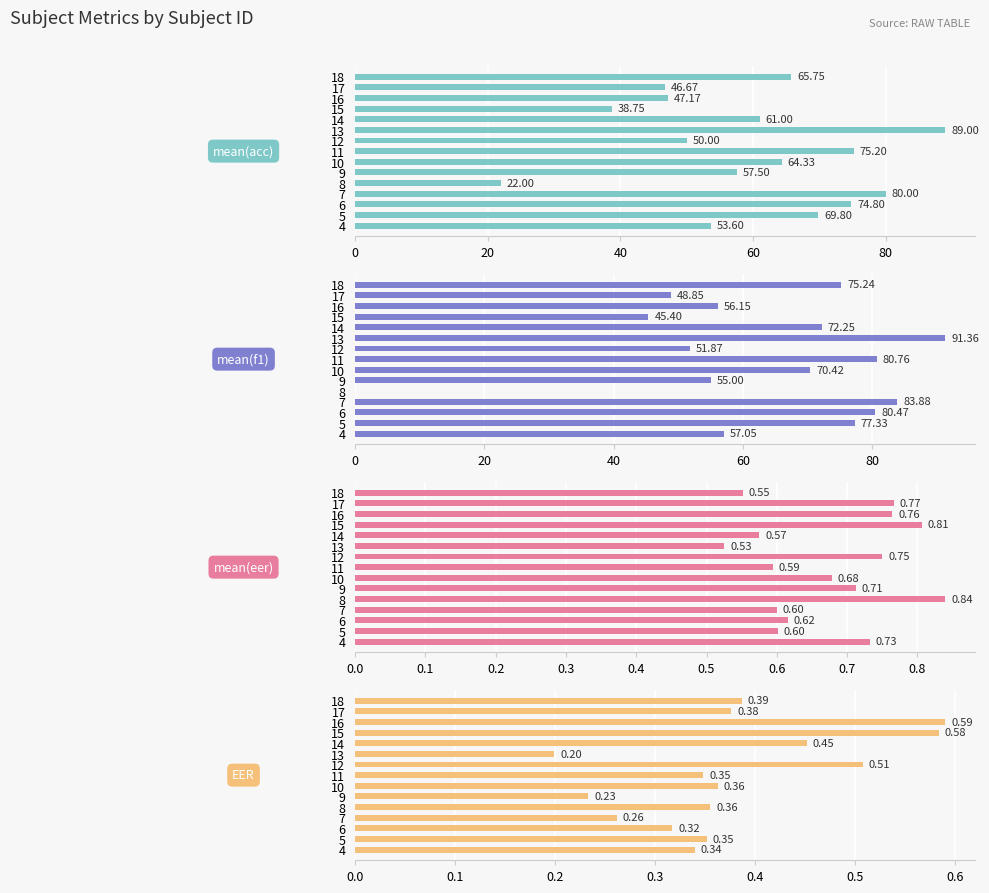

The EER series shows 0.3 at 7. True or false?

True